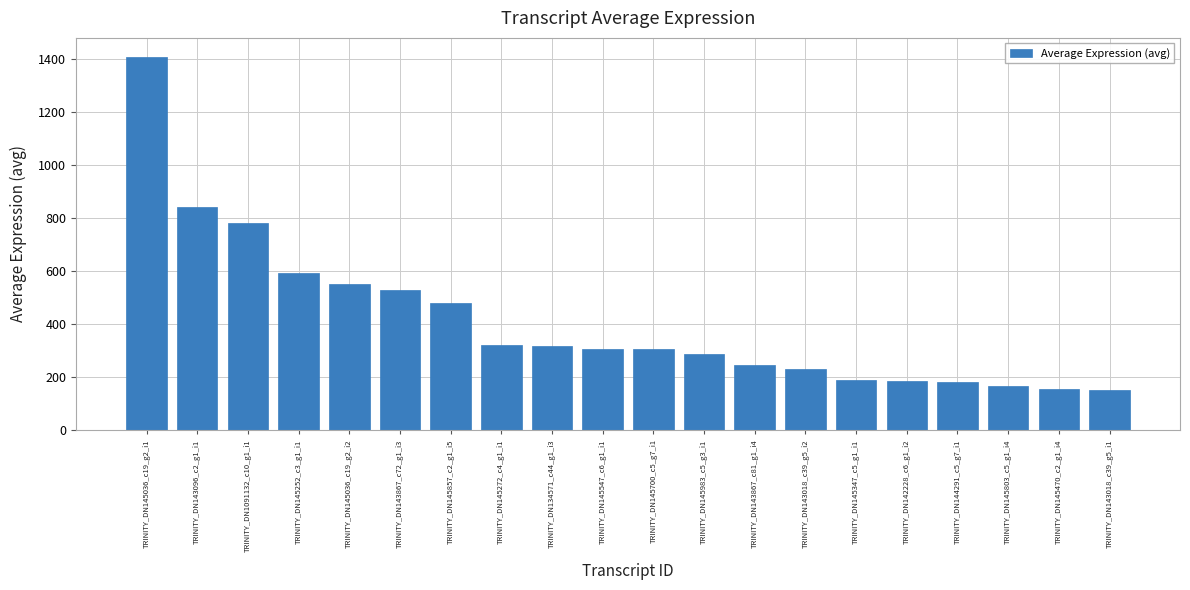

What is the label of the 17th bar from the right?

TRINITY_DN145252_c3_g1_i1